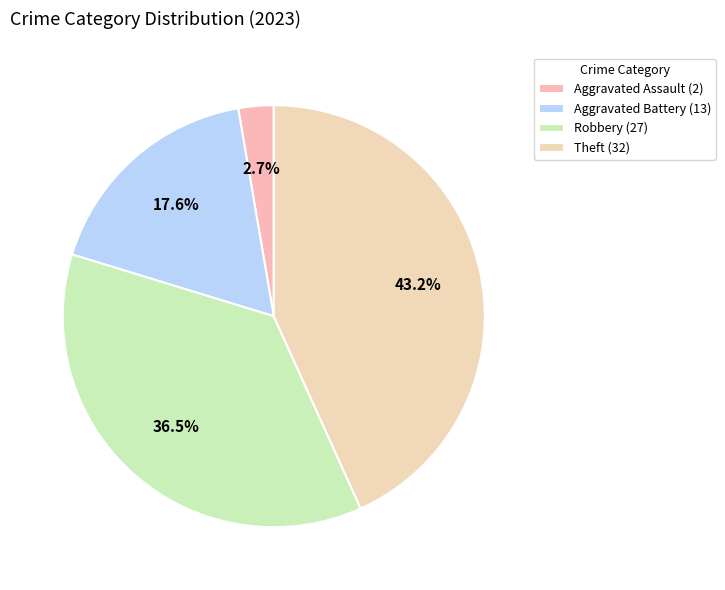

Count the number of slices in the pie.

4